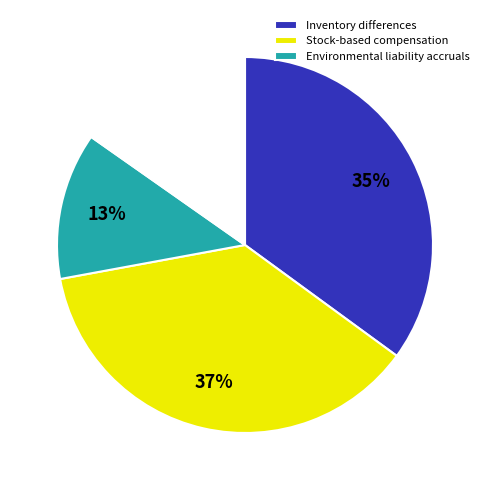

Does any single category account for the majority?

No